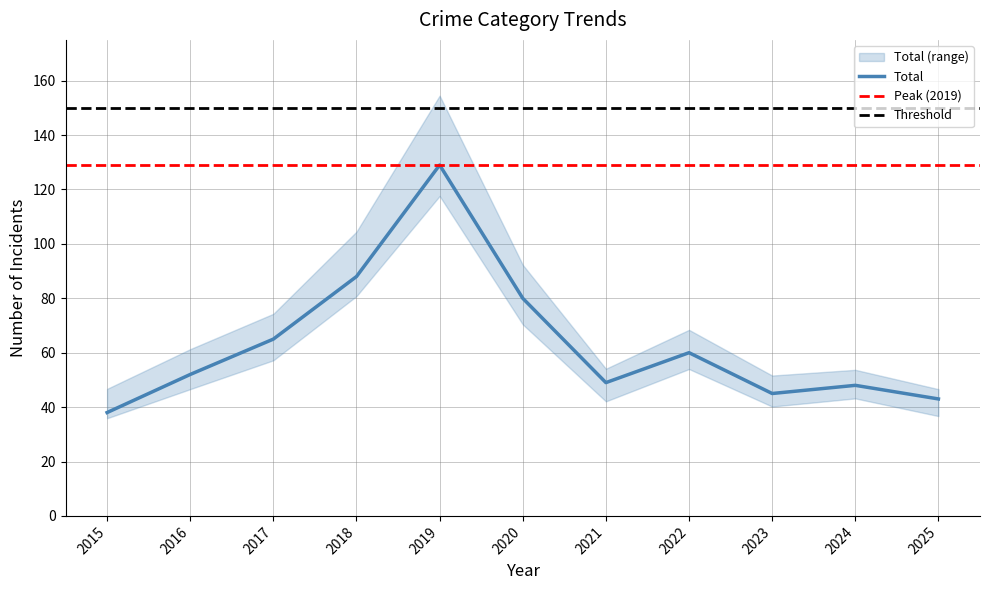

Is it true that Total equals 43 at 2025?

True